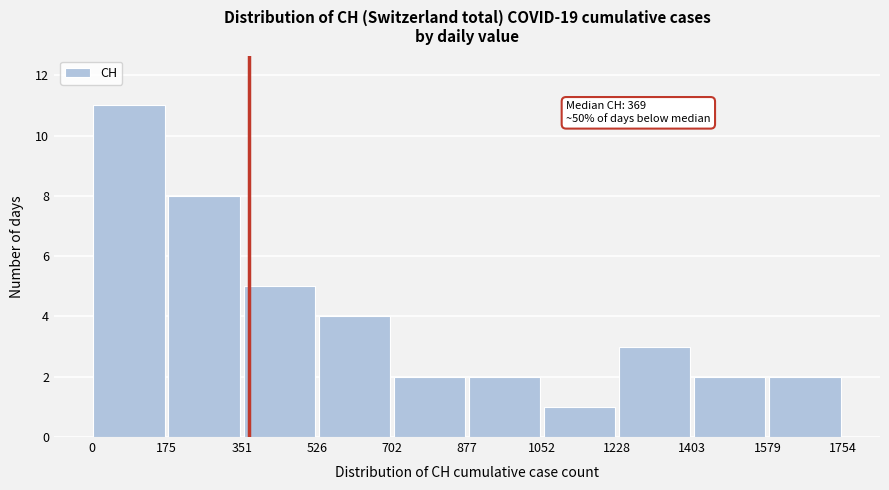

Which range on the x-axis has the tallest bar?

0 to 175